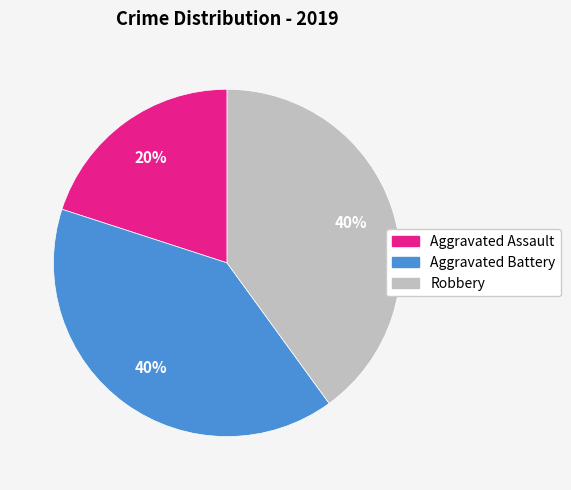

To the nearest percent, what is the average slice percentage?

33%